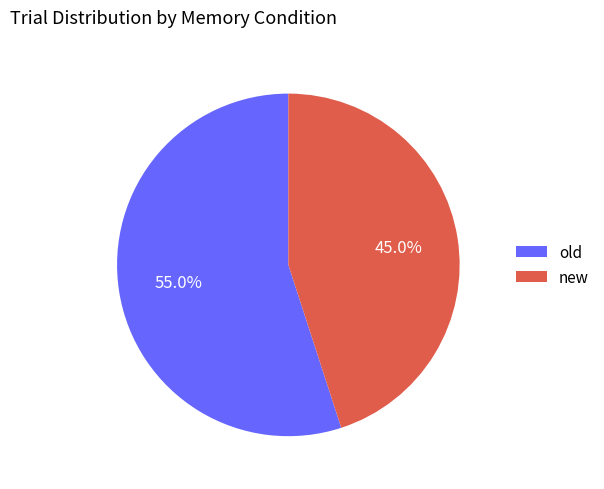

Does old represent more than half of the total?

Yes